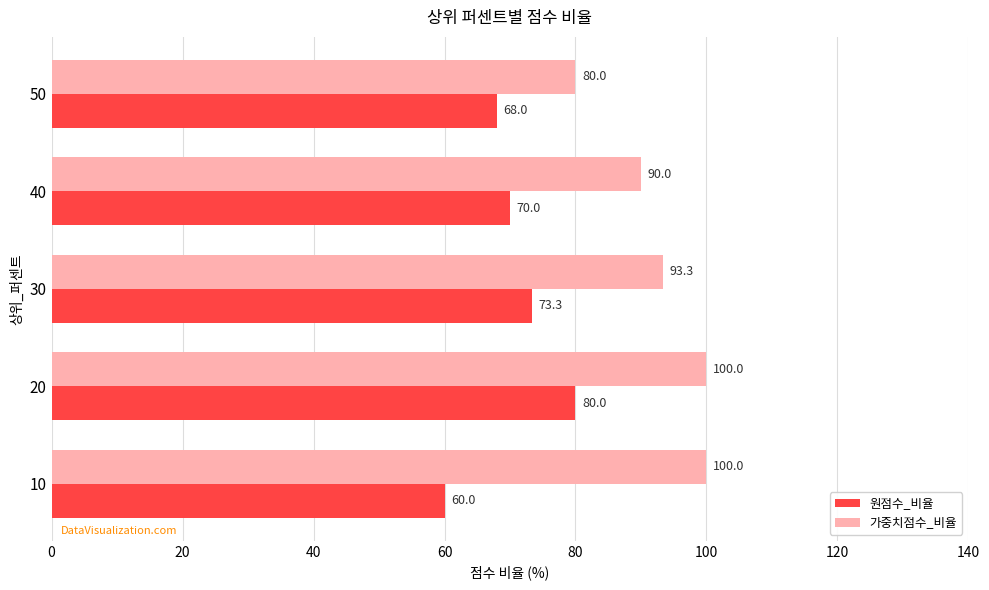

Is it true that 가중치점수_비율 equals 100.0 at 20?

True